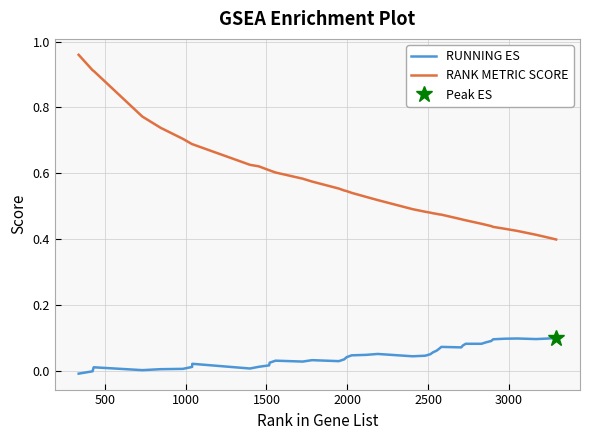

True or false: RANK METRIC SCORE and RUNNING ES intersect in this chart.

False